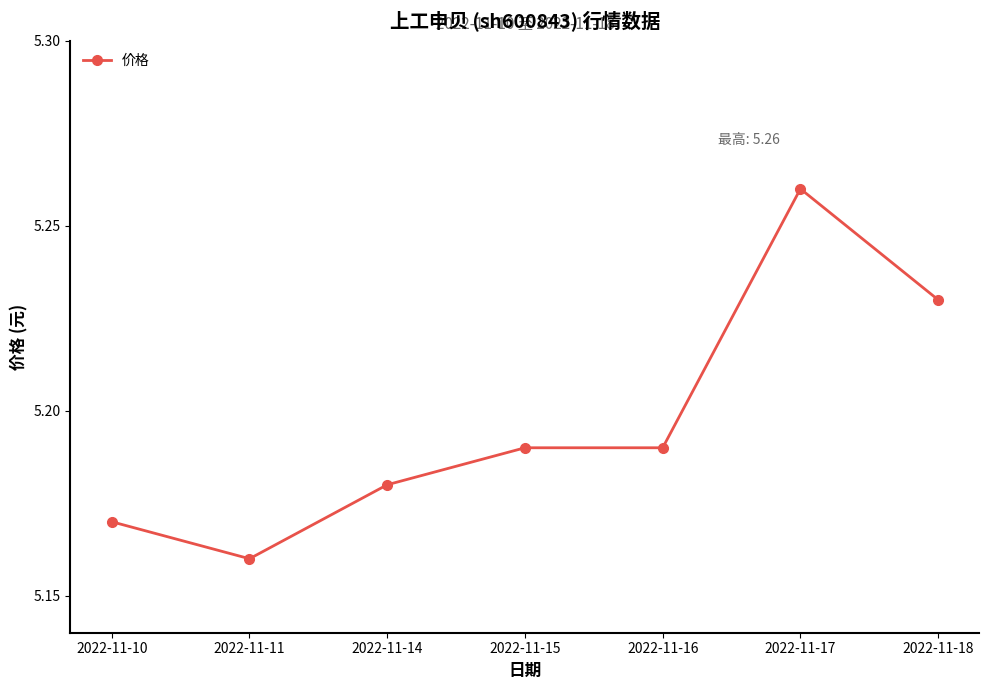

What is the sum of the values at 2022-11-17 and 2022-11-18?

10.5